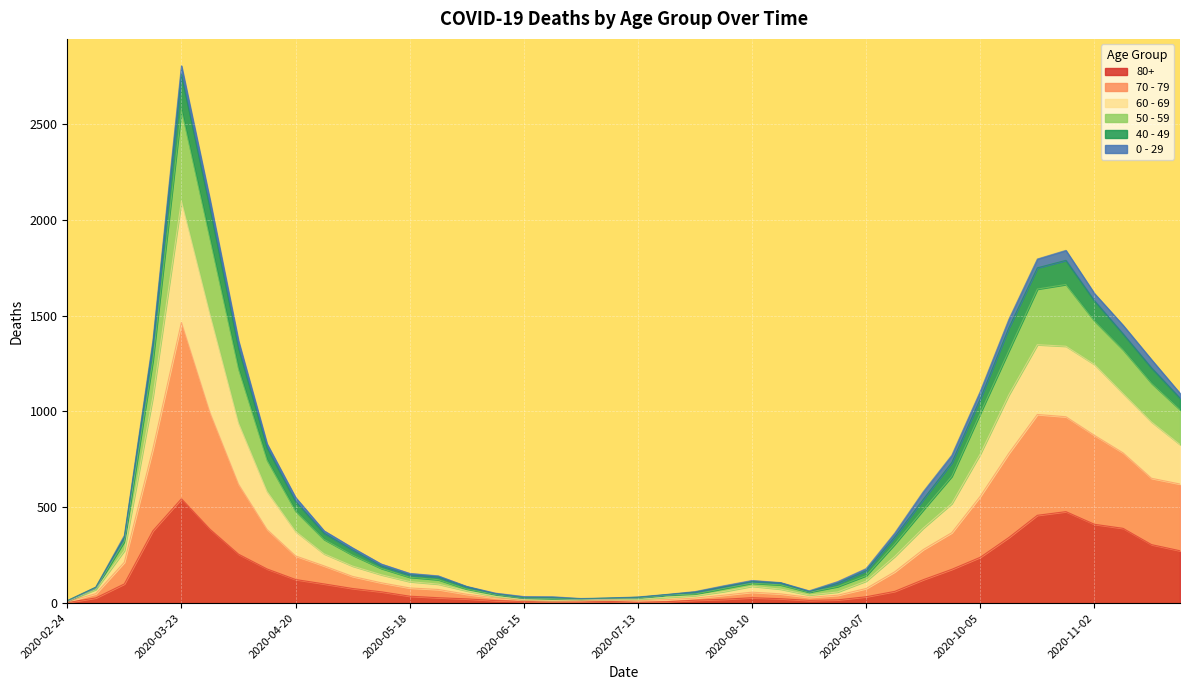

At which category is the sum across all series the highest?

2020-03-23